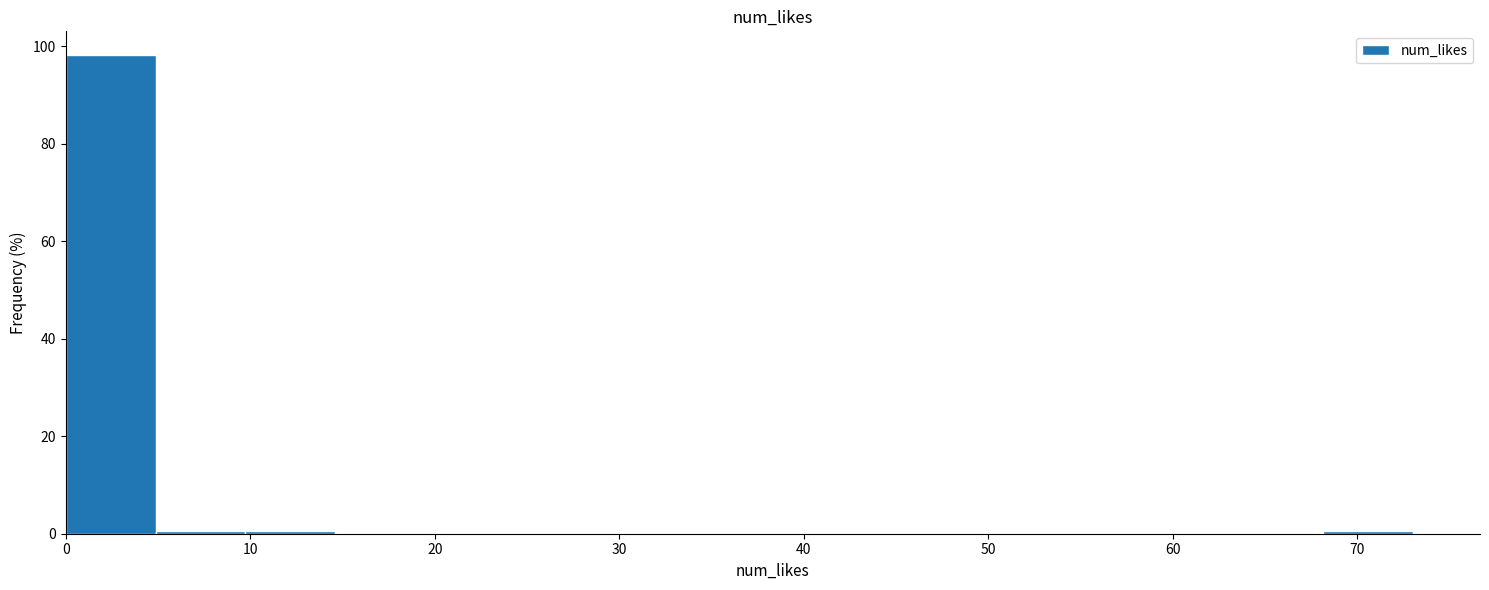

Reading left to right, transcribe this chart: for each bar, give the range it covers on the x-axis and its height. Neither the bar edges nor the heights are printed on the chart, so give them approximately, as read against the axes.

0 to 5: 98
5 to 10: under 2
10 to 15: under 2
15 to 19: 0
19 to 24: 0
24 to 29: 0
29 to 34: 0
34 to 39: 0
39 to 44: 0
44 to 49: 0
49 to 54: 0
54 to 58: 0
58 to 63: 0
63 to 68: 0
68 to 73: under 2